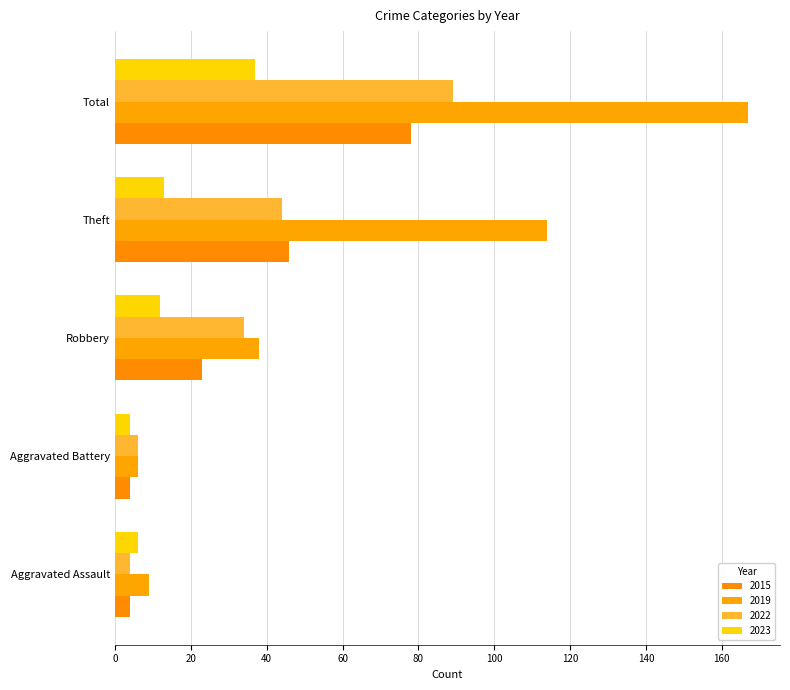

What is the sum of the 2022 values at Robbery and Aggravated Assault?

38